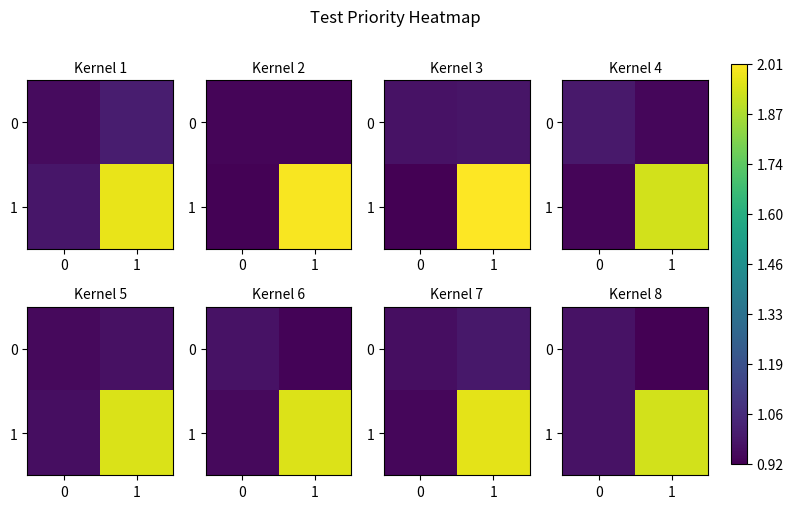

Rank the series by their average value, from highest to lowest.

row_1, row_0